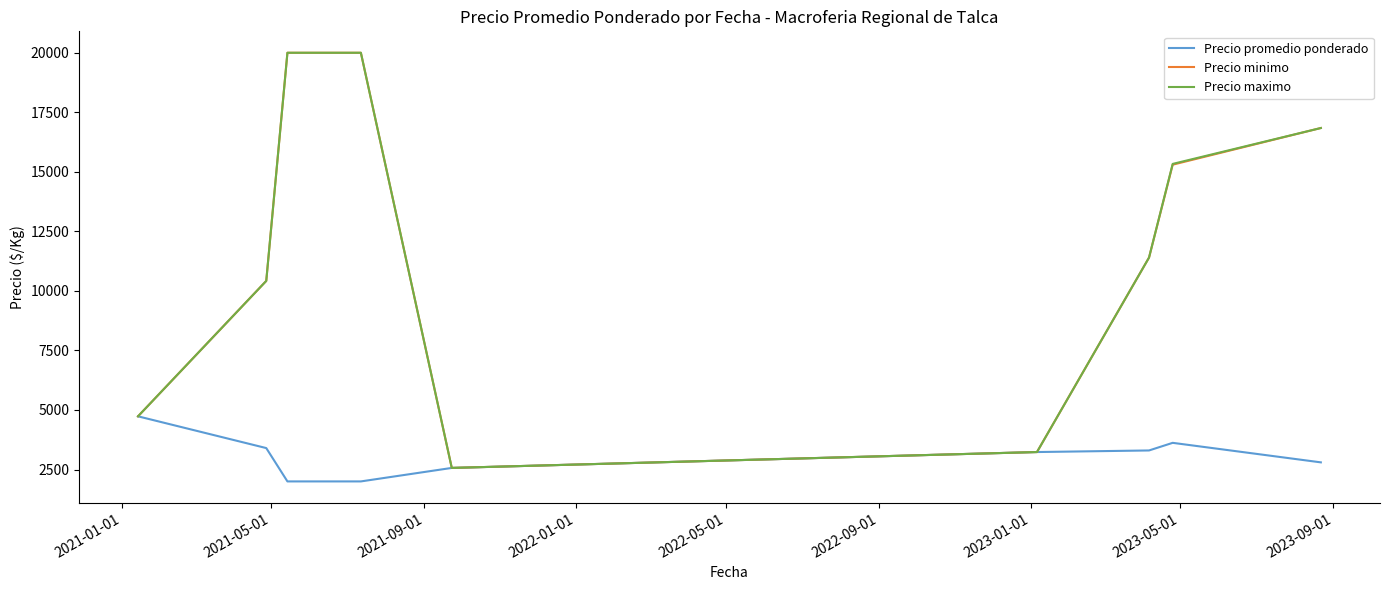

Count the number of data series in this chart.

3